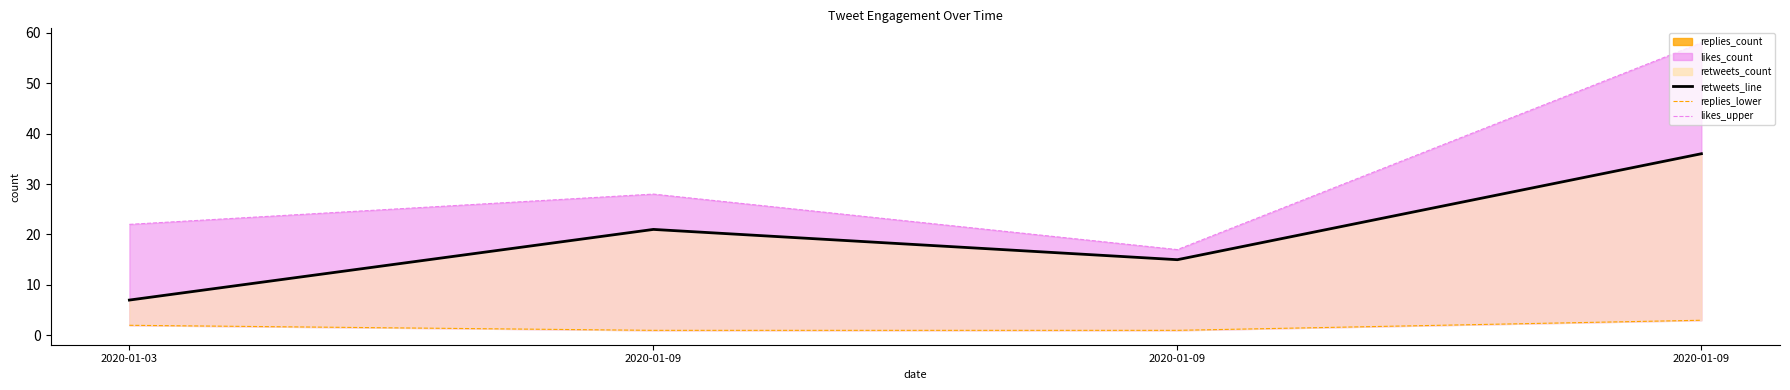

Where is likes_upper nearest to the value 37?

2020-01-09